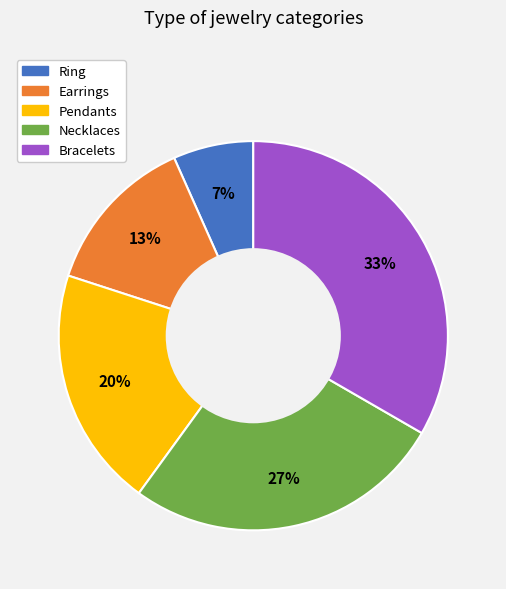

What is the smallest slice in the pie chart?

Ring